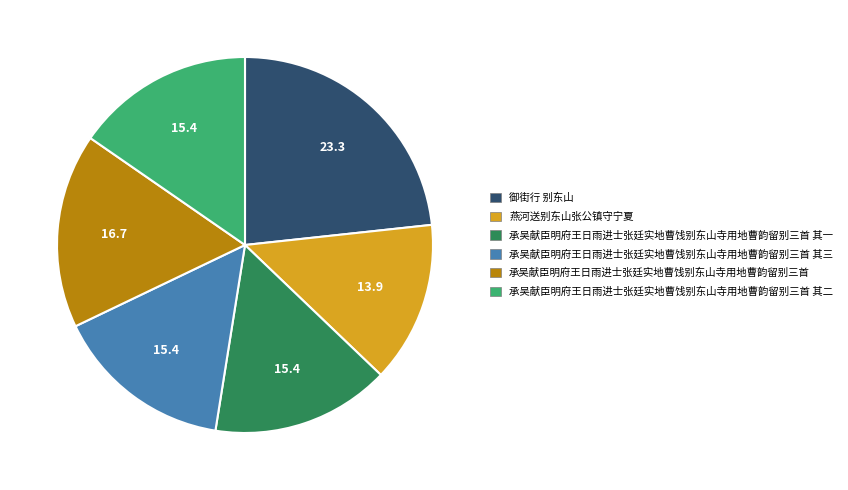

Which category has the biggest portion of the pie?

御街行 别东山